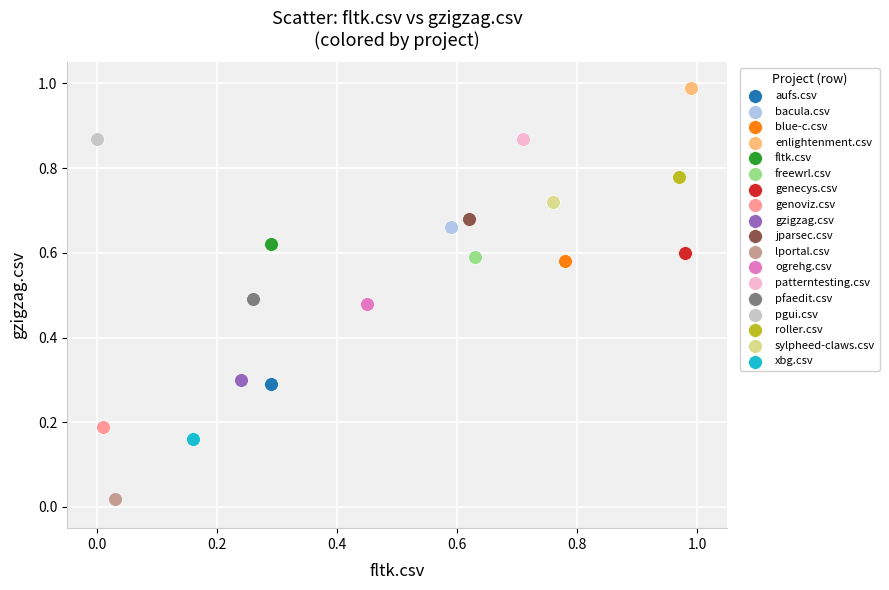

What are all the series names shown in the legend?

aufs.csv, bacula.csv, blue-c.csv, enlightenment.csv, fltk.csv, freewrl.csv, genecys.csv, genoviz.csv, gzigzag.csv, jparsec.csv, lportal.csv, ogrehg.csv, patterntesting.csv, pfaedit.csv, pgui.csv, roller.csv, sylpheed-claws.csv, xbg.csv